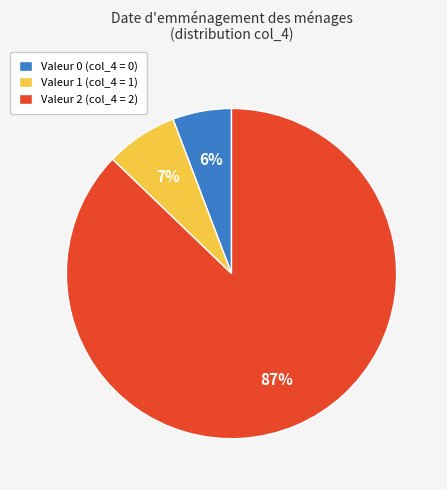

Is it true that Valeur 1 (col_4 = 1) is 7% of the pie?

True